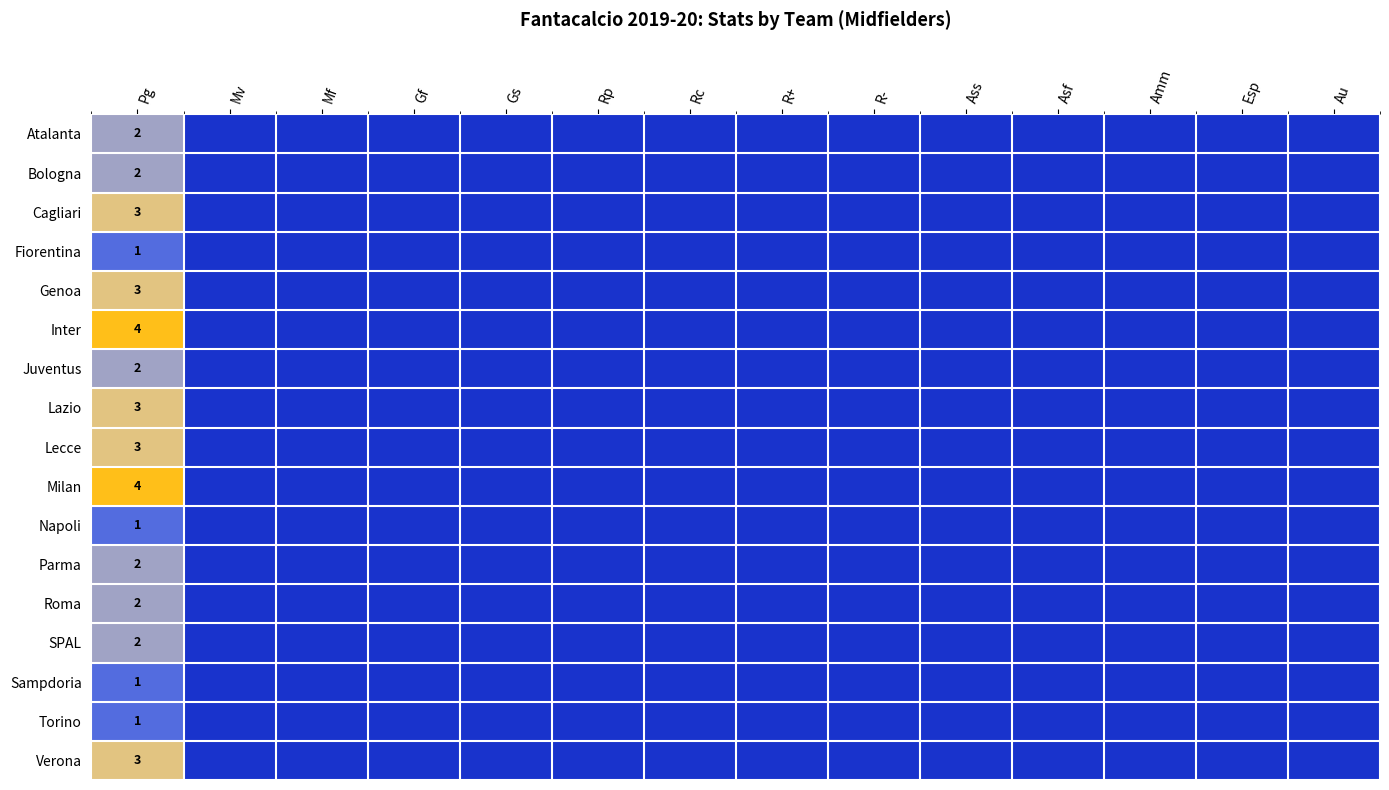

At Mv, list the series in order from largest to smallest.

Atalanta, Bologna, Cagliari, Fiorentina, Genoa, Inter, Juventus, Lazio, Lecce, Milan, Napoli, Parma, Roma, SPAL, Sampdoria, Torino, Verona